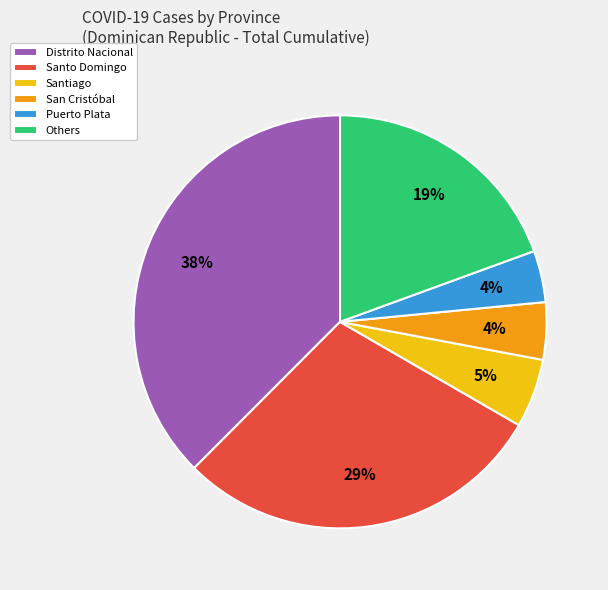

Does any single category account for the majority?

No